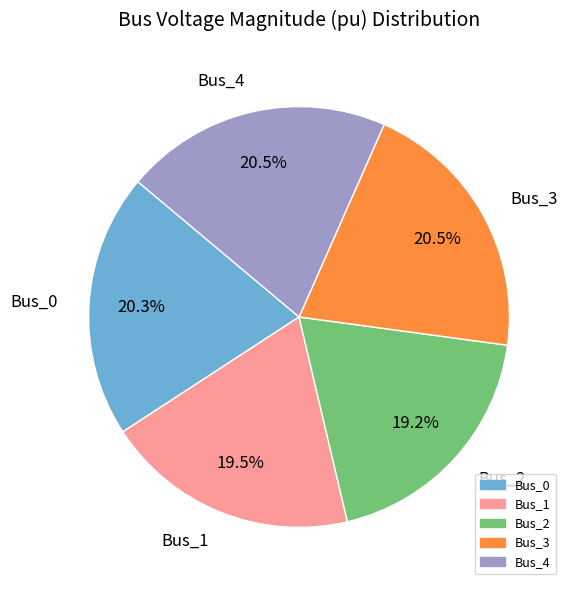

Does Bus_2 account for over 50% of the chart?

No